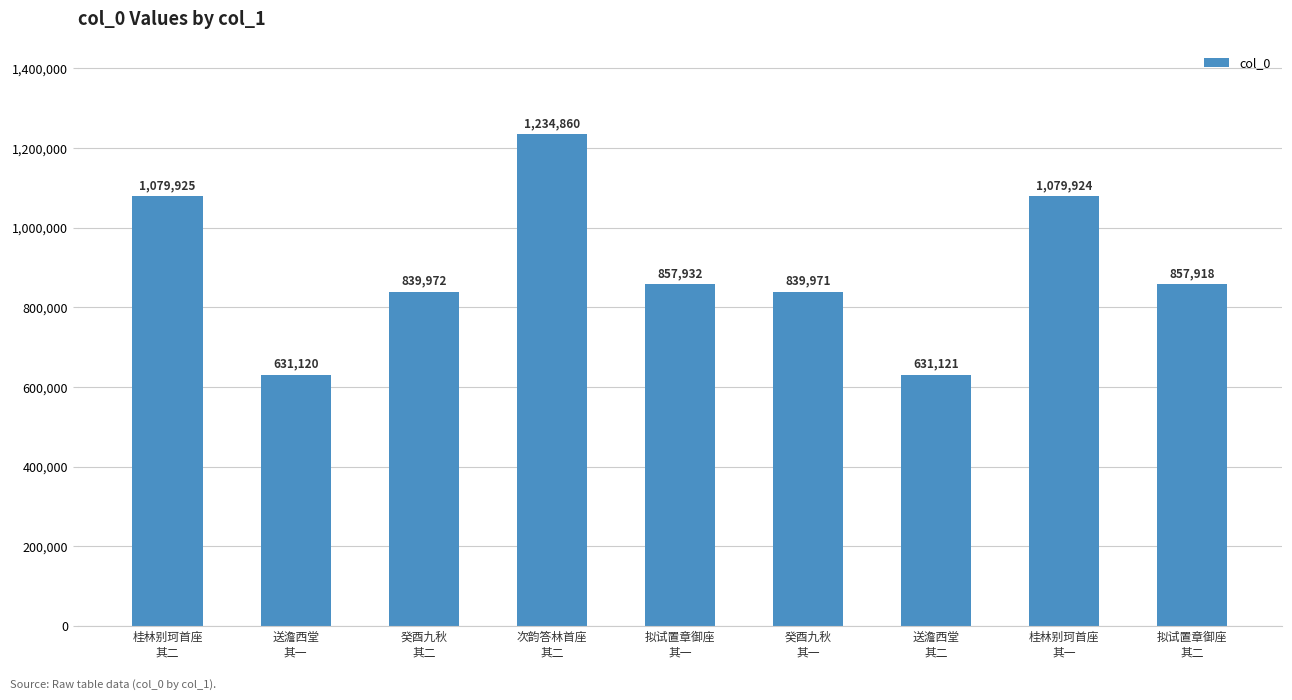

The chart shows a value of 301455 at 送澹西堂
其一. True or false?

False